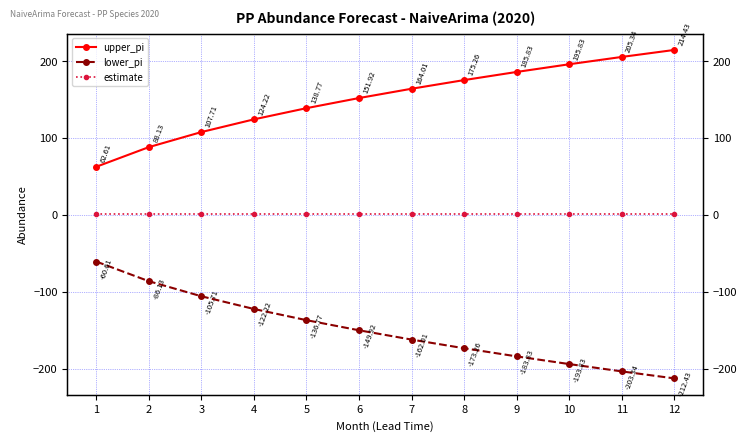

What is the average value of the upper_pi series?

151.2